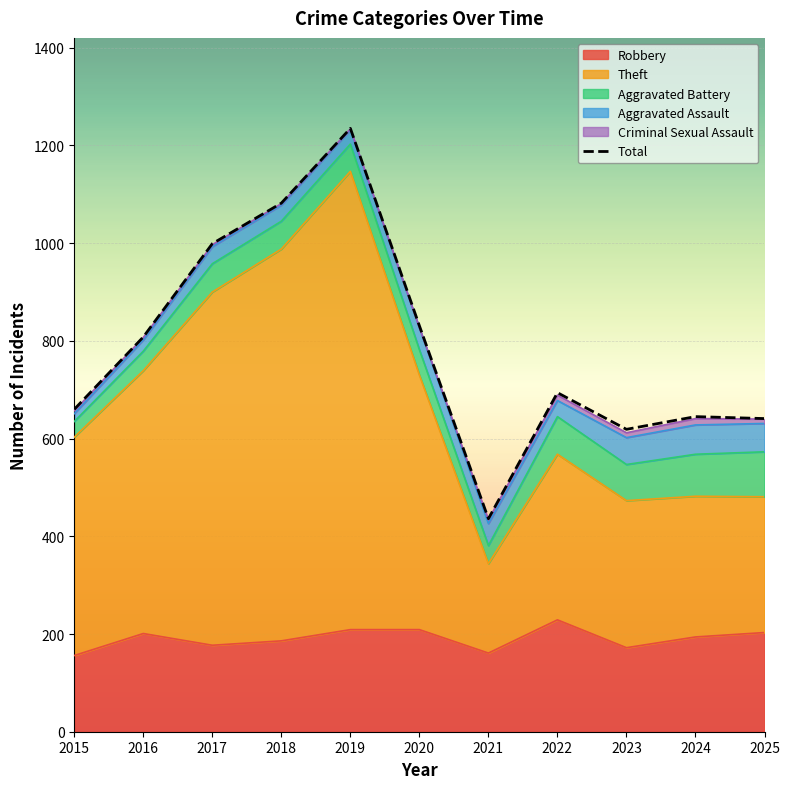

Read the value at 2017, to the nearest 10.

1000